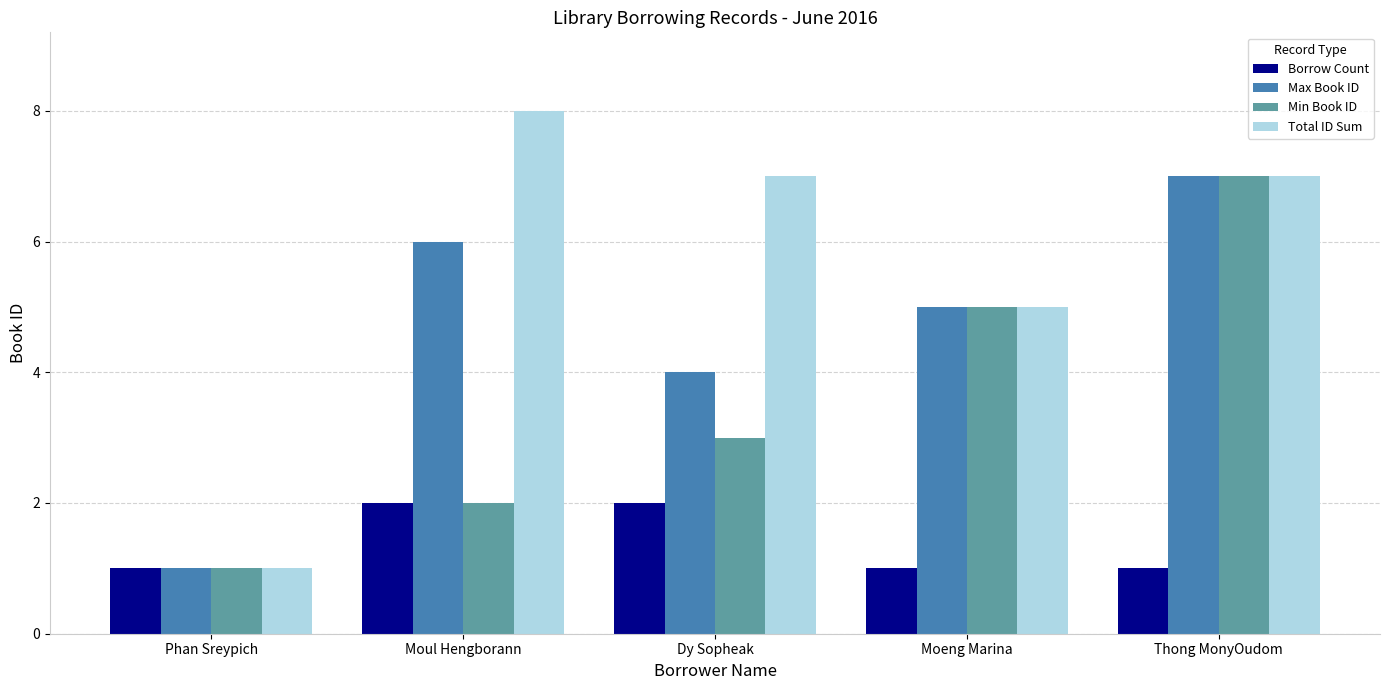

Reading left to right, transcribe all the data shown in this chart.

Borrow Count: Phan Sreypich=1	Moul Hengborann=2	Dy Sopheak=2	Moeng Marina=1	Thong MonyOudom=1
Max Book ID: Phan Sreypich=1	Moul Hengborann=6	Dy Sopheak=4	Moeng Marina=5	Thong MonyOudom=7
Min Book ID: Phan Sreypich=1	Moul Hengborann=2	Dy Sopheak=3	Moeng Marina=5	Thong MonyOudom=7
Total ID Sum: Phan Sreypich=1	Moul Hengborann=8	Dy Sopheak=7	Moeng Marina=5	Thong MonyOudom=7